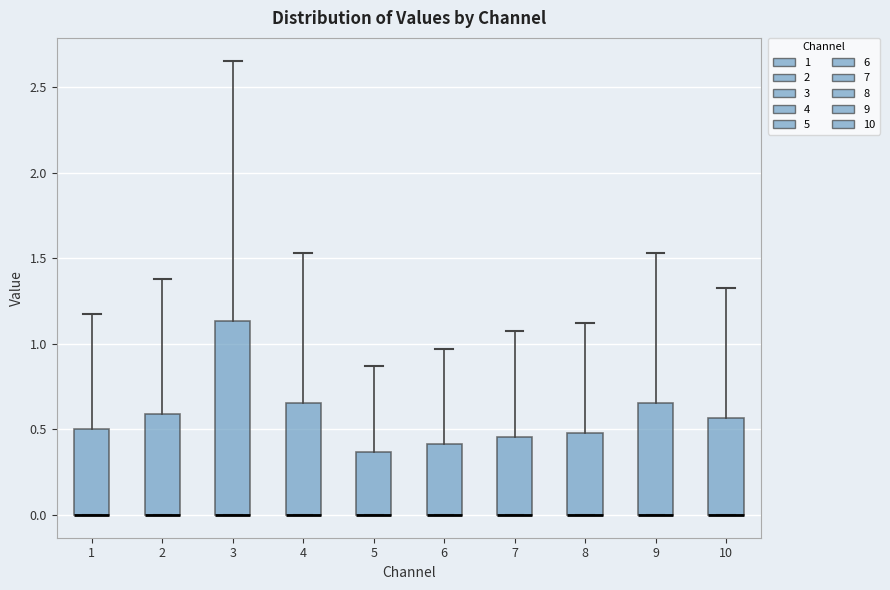

Where does the upper whisker of the box at x = 7 end on the y-axis? The values are not printed on the chart, so give them approximately, as read against the axis.

1.05